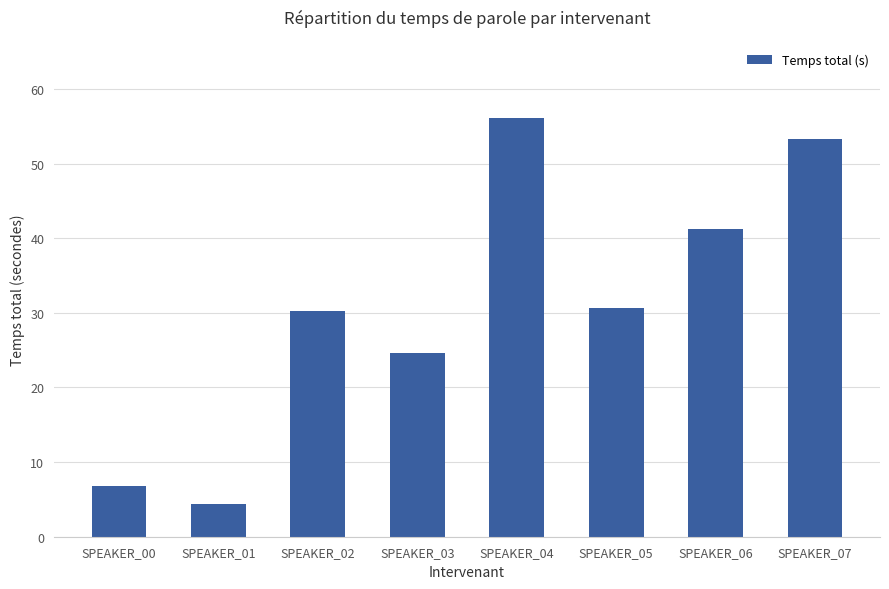

Where does the data first go above 30?

SPEAKER_02